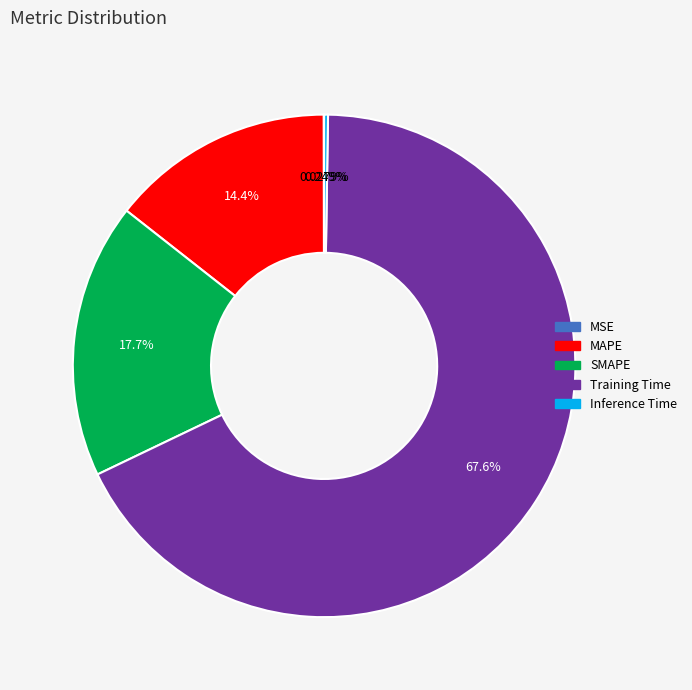

Is the sum of SMAPE and Training Time greater than half?

Yes